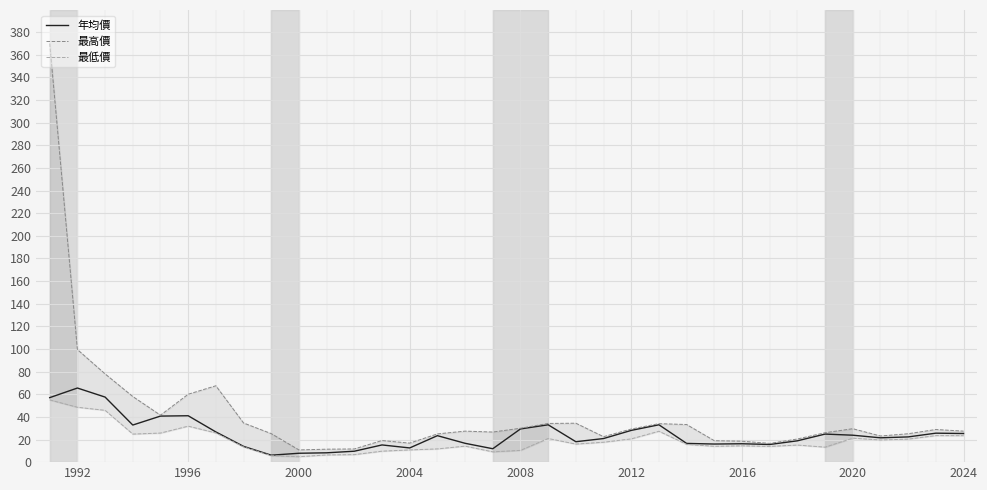

What is the difference between the maximum and minimum values in the 最低價 series?

50.2